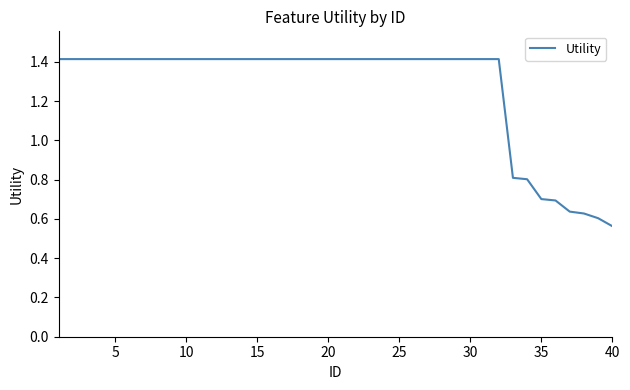

What is the maximum value shown in the chart?

1.4